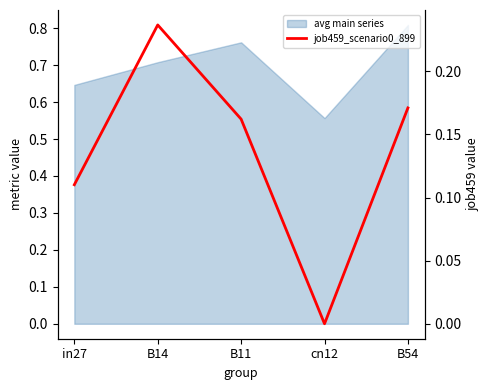

Between B54 and in27, which is larger?

B54